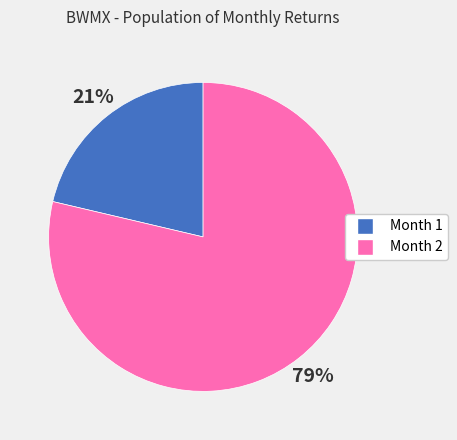

Do Month 2 and Month 1 together represent more than half of the pie?

Yes